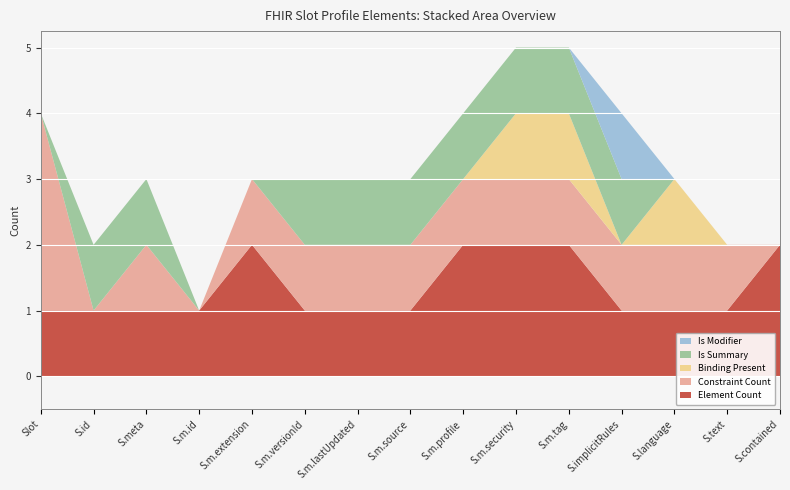

What is the total value across all series at S.m.versionId?

3